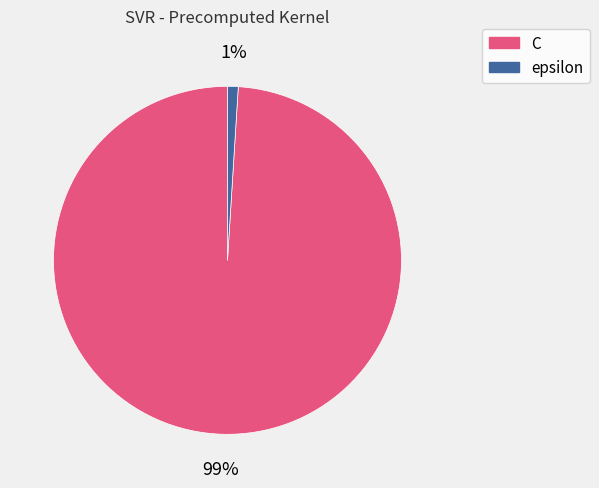

Rank the categories by value from highest to lowest.

C, epsilon